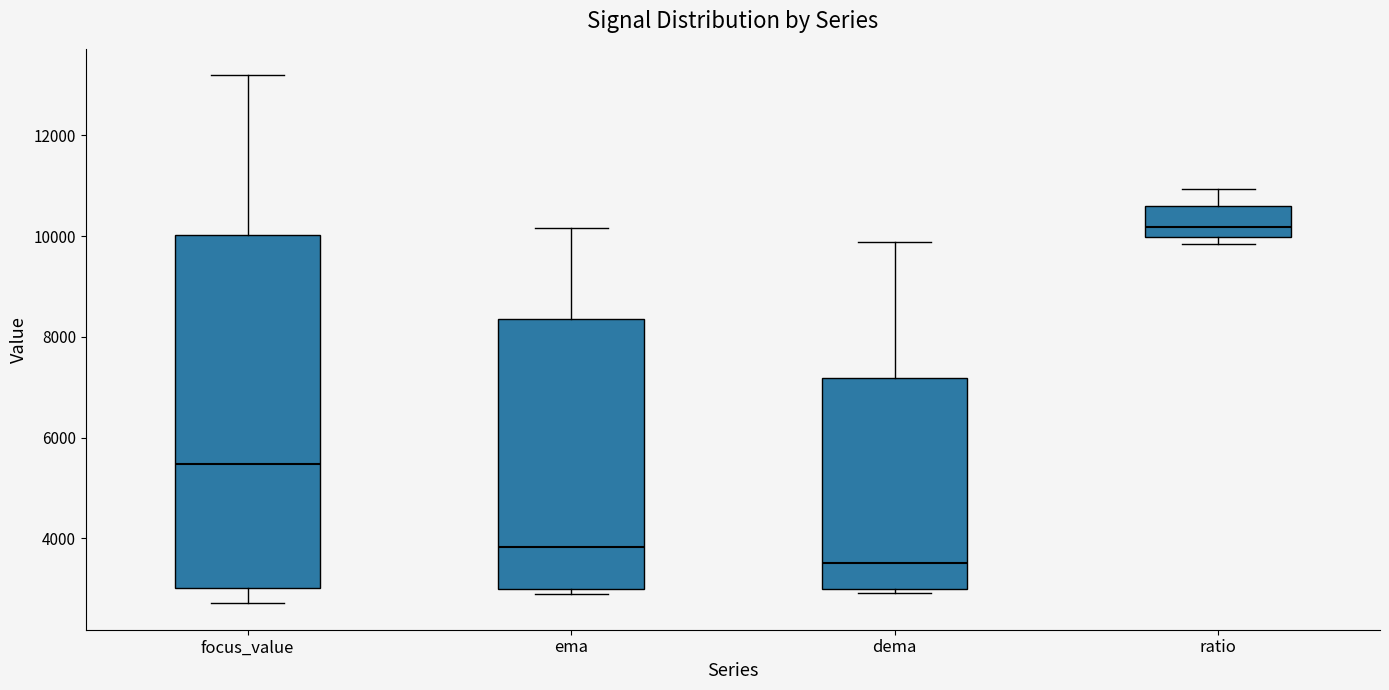

Where is the upper edge of the box for focus_value on the y-axis? The values are not printed on the chart, so give them approximately, as read against the axis.

10000